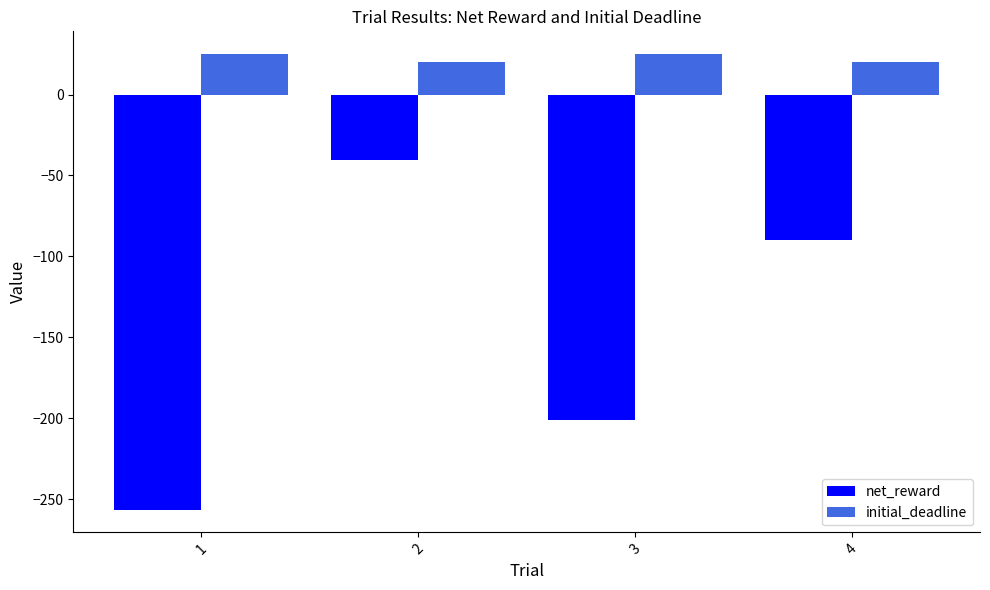

Which series has the largest range (max minus min)?

net_reward